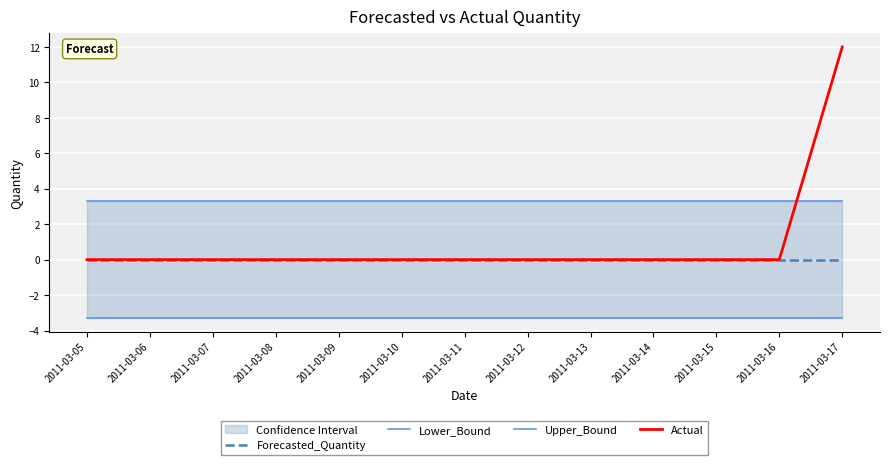

Which series has the largest total across all categories?

Upper_Bound